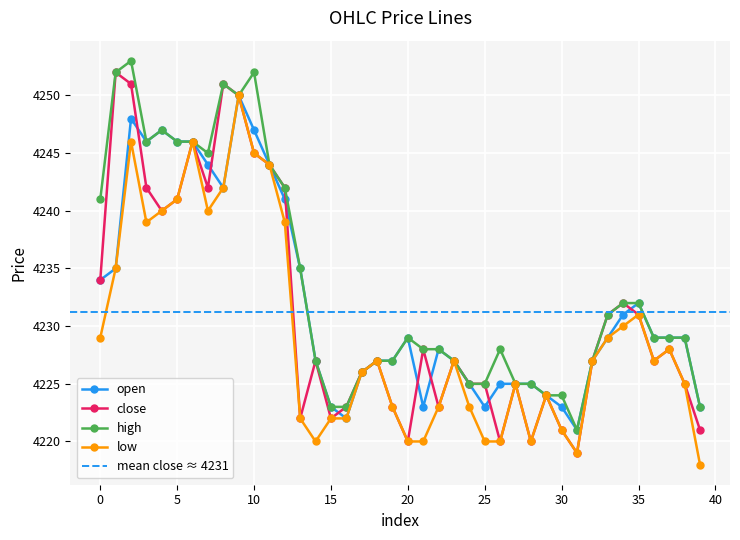

What is the difference between the second highest and second lowest values in the open series?

26